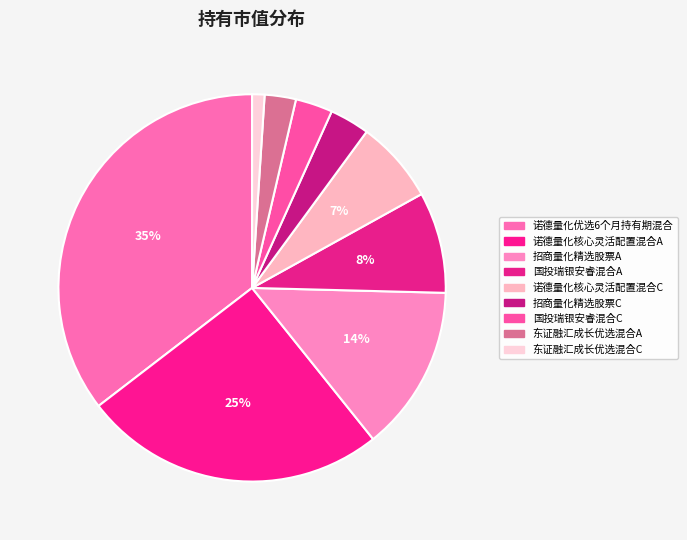

What is the smallest slice in the pie chart?

东证融汇成长优选混合C